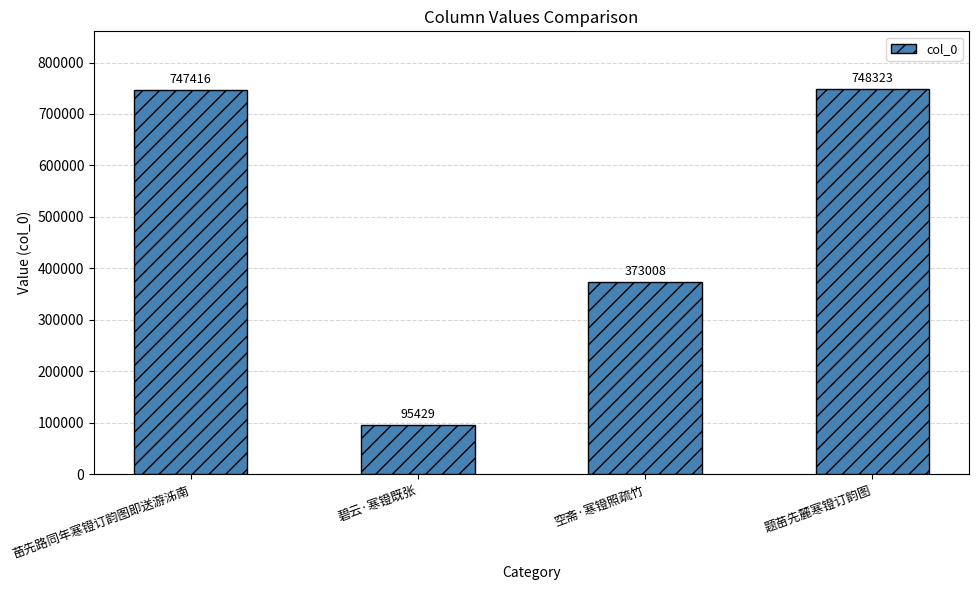

What is the label of the 1st bar from the right?

题苗先麓寒镫订韵图